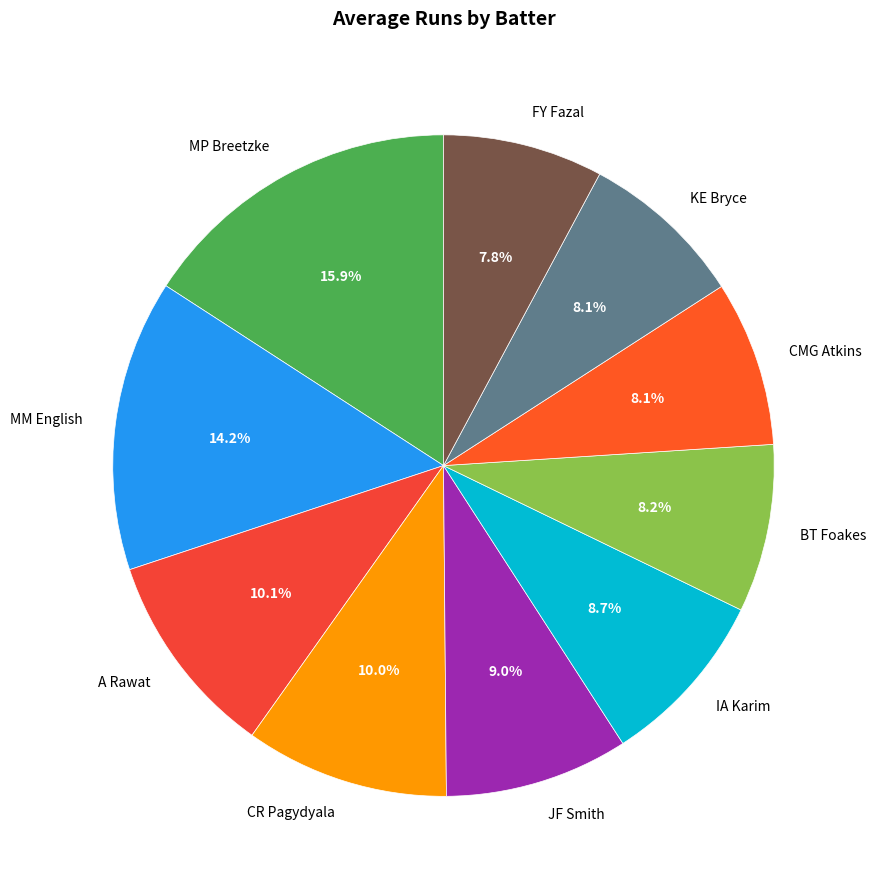

What is the ratio of the value at MP Breetzke to the value at IA Karim?

1.8